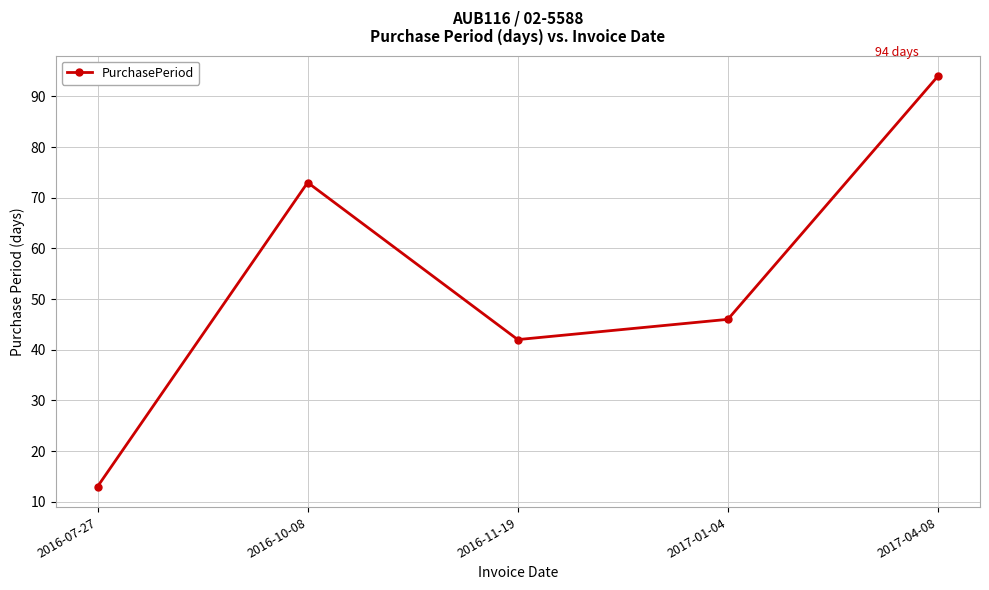

What is the difference between the values at 2016-10-08 and 2017-04-08?

21